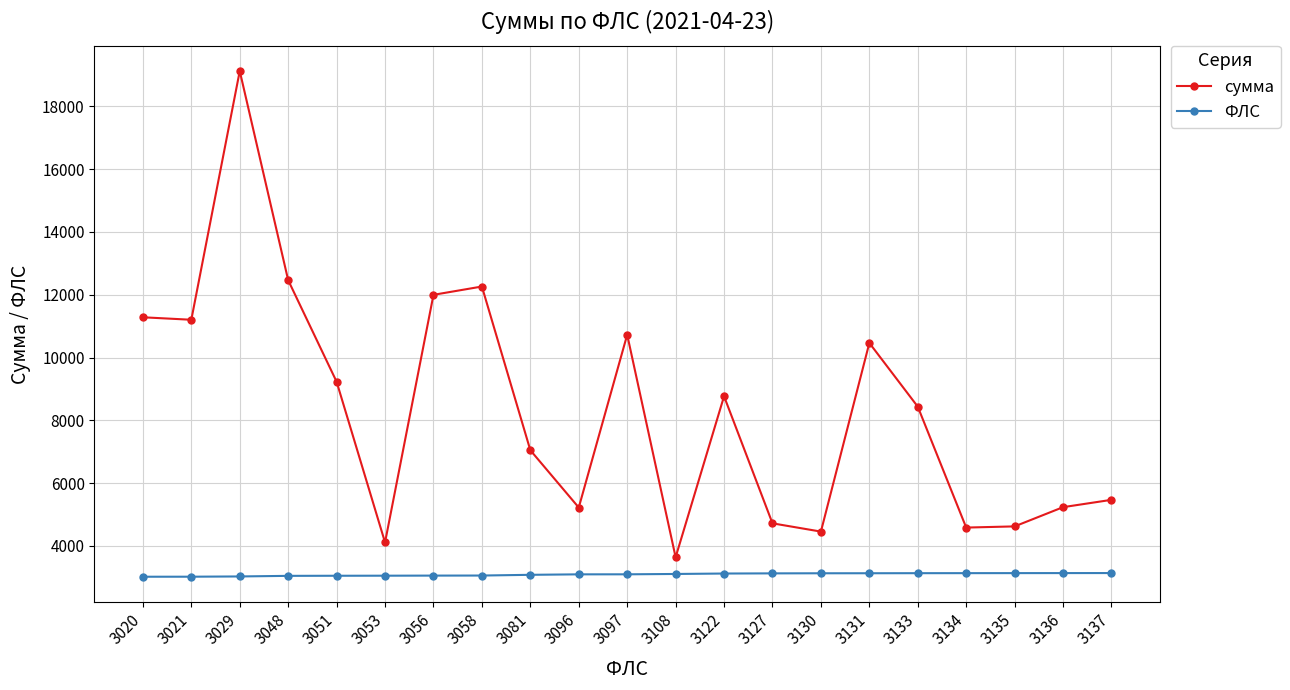

Rank the series by their average value, from highest to lowest.

сумма, ФЛС